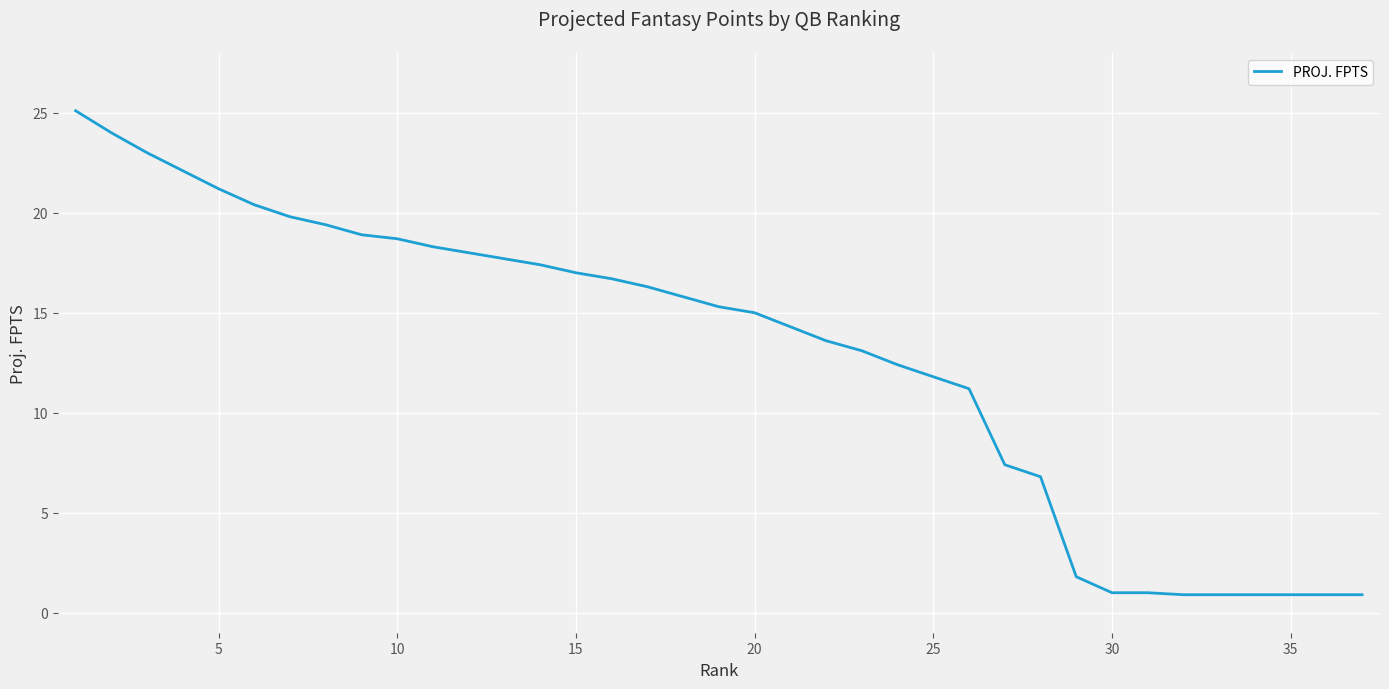

What is the greatest value displayed?

25.1